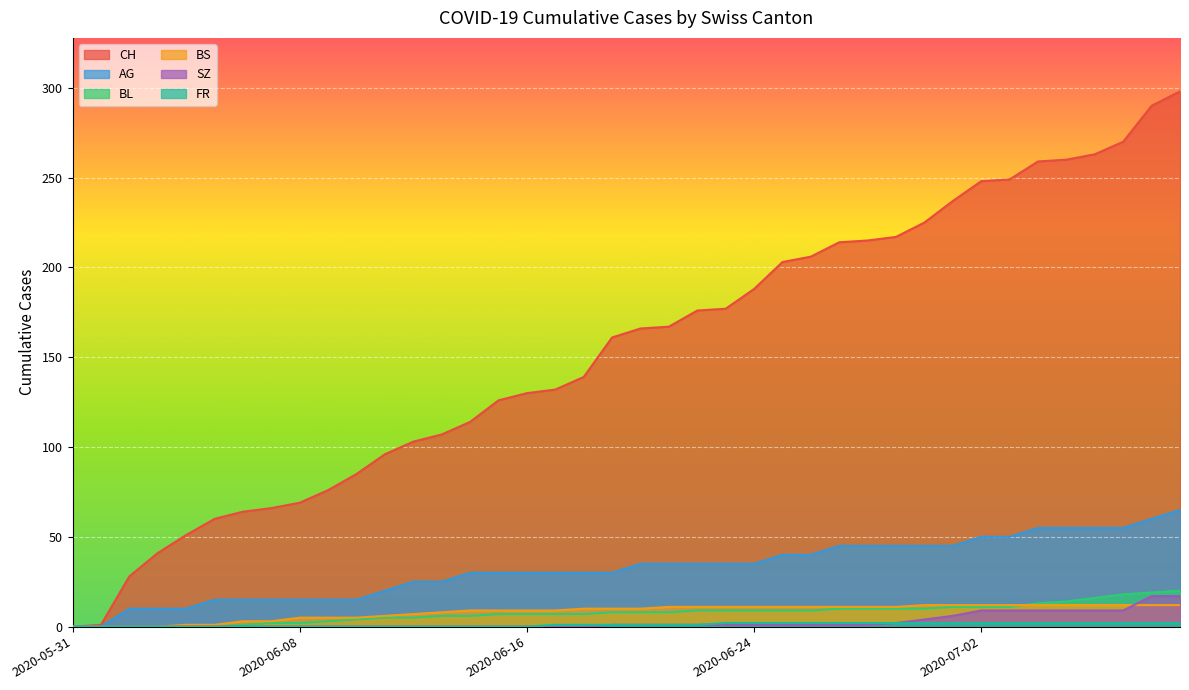

Which series has the largest range (max minus min)?

CH